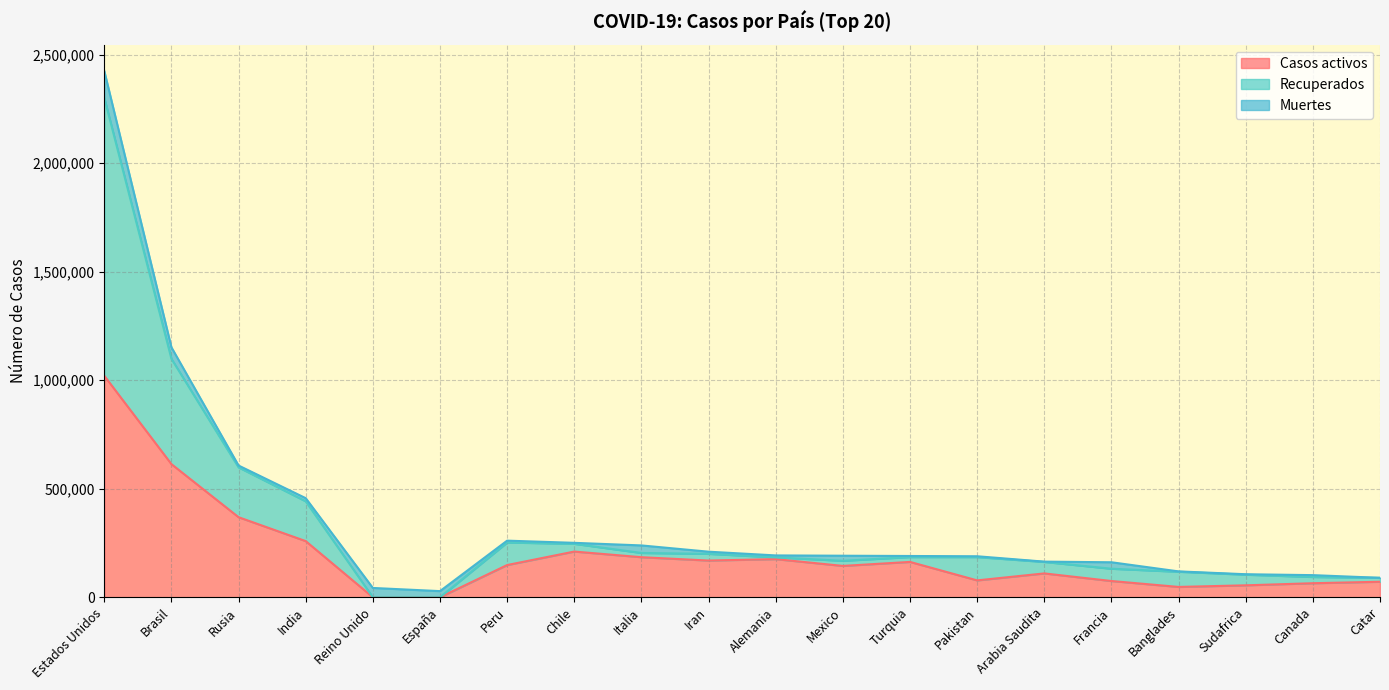

What is the greatest value displayed?

2424492